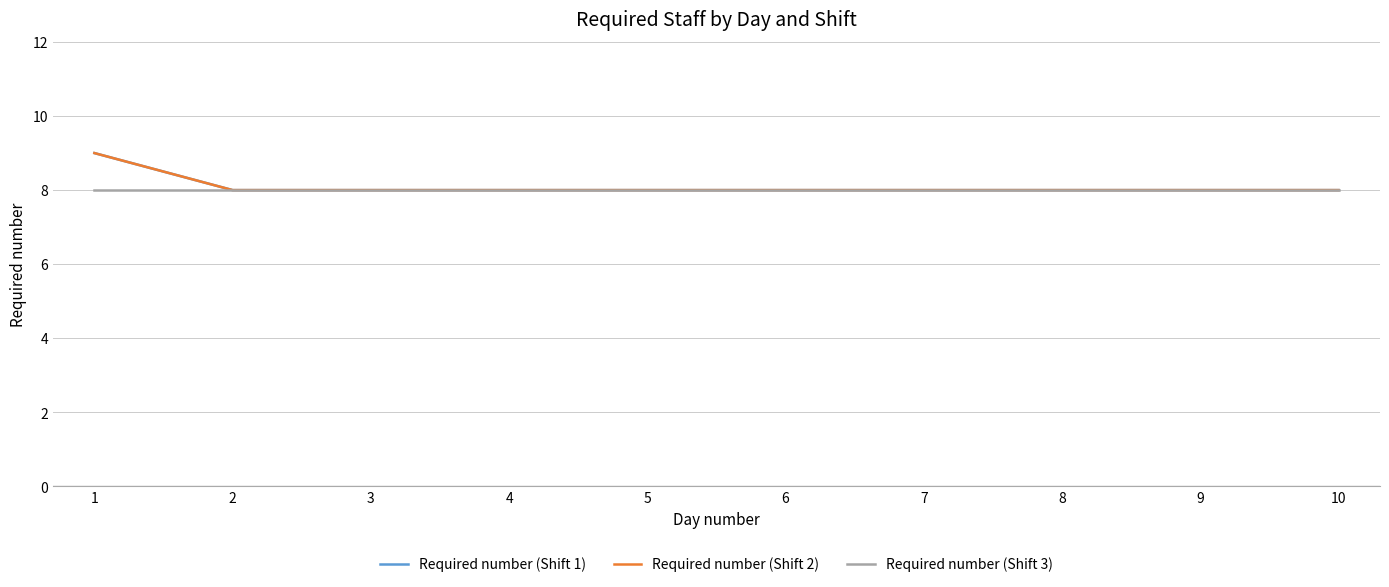

Reading right to left, what are all the values shown in this chart?

Required number (Shift 1): 8	8	8	8	8	8	8	8	8	9
Required number (Shift 2): 8	8	8	8	8	8	8	8	8	9
Required number (Shift 3): 8	8	8	8	8	8	8	8	8	8